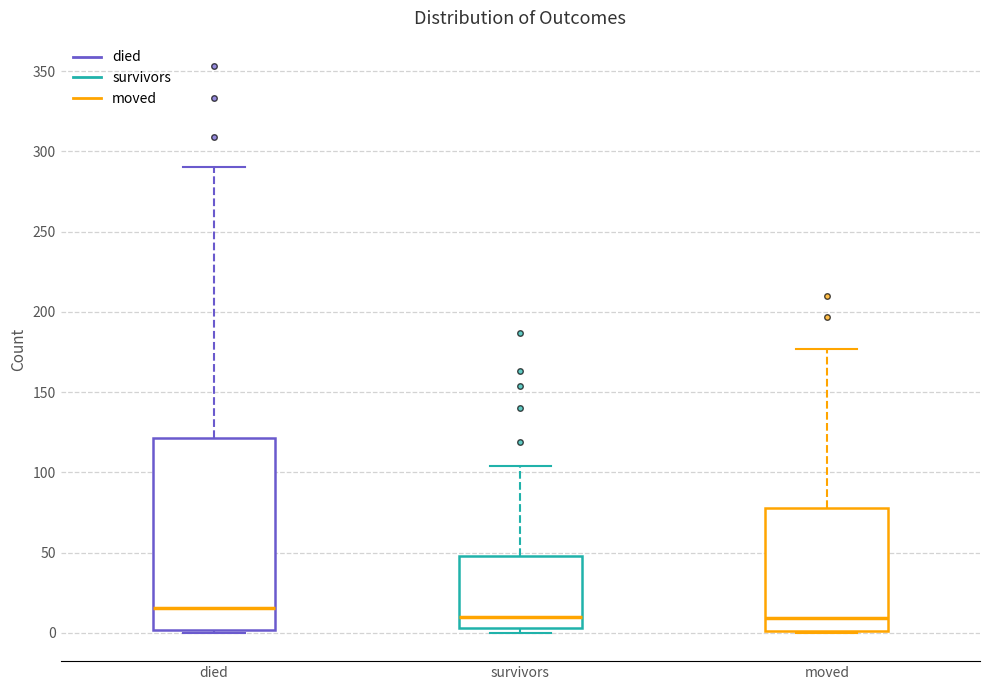

Which box is the tallest, from its lower edge to its upper edge?

died